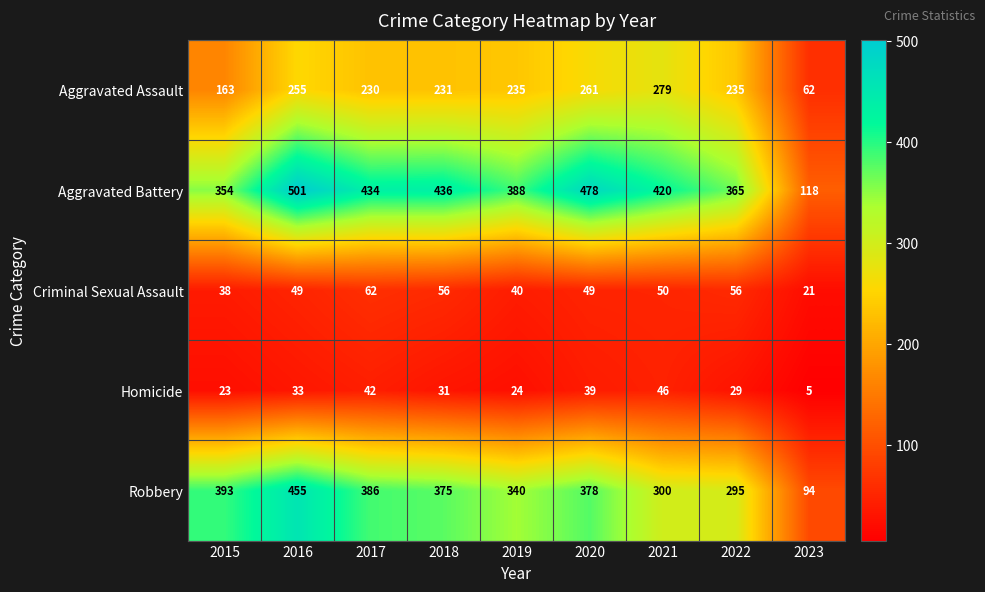

List the series in order of their peak value, lowest first.

Homicide, Criminal Sexual Assault, Aggravated Assault, Robbery, Aggravated Battery